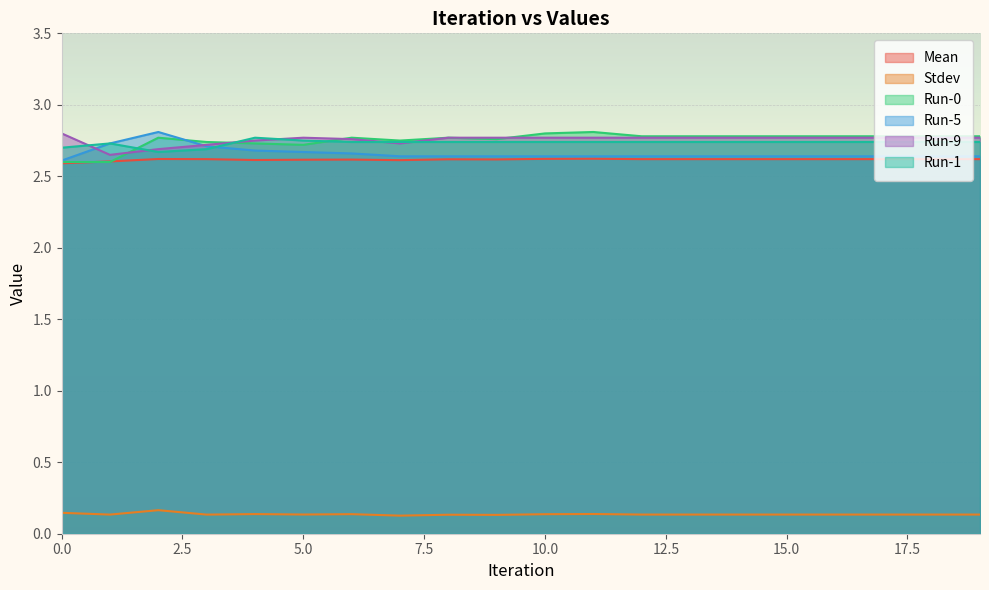

Is it true that Run-0 equals 4.4 at 11?

False